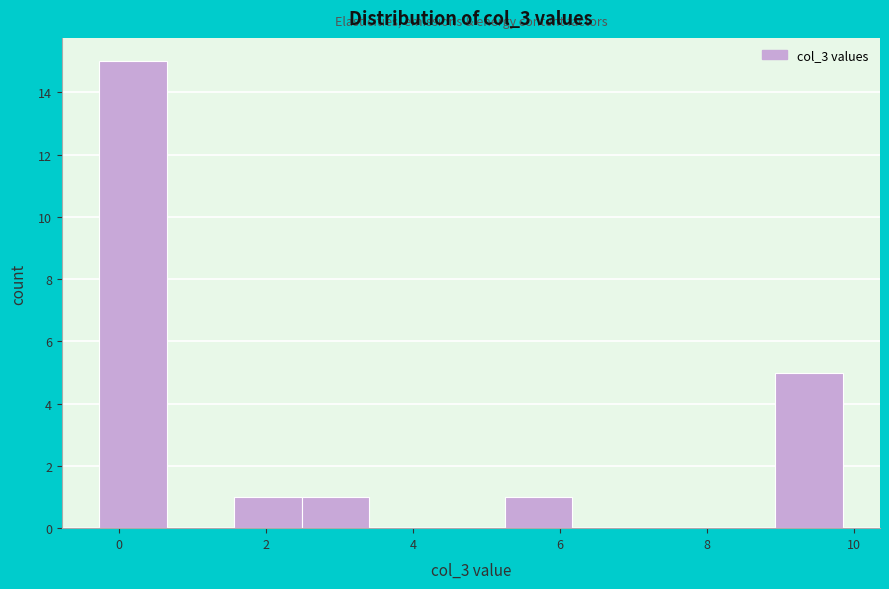

Over which range of the x-axis is the bar tallest?

-0.2 to 0.6